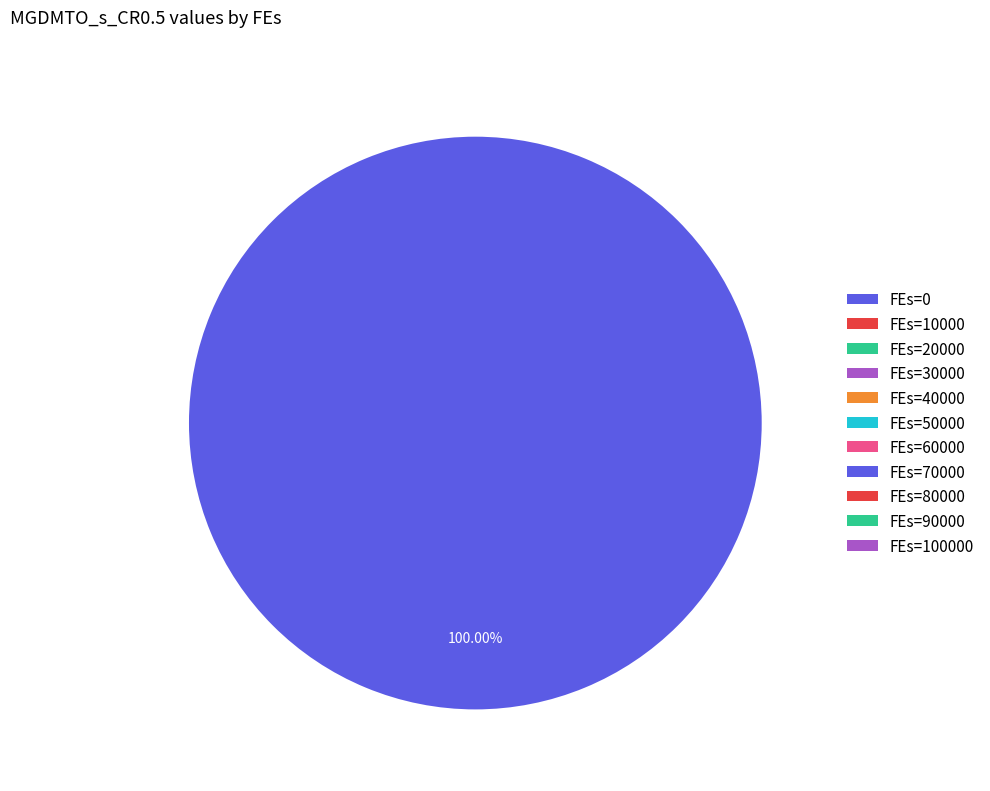

Which slice is the smallest?

100000